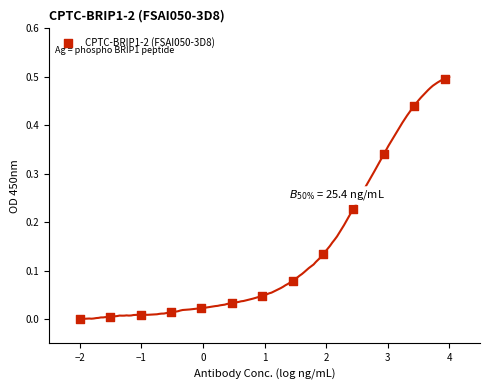

What is the range of Y values (max minus min)?

0.5